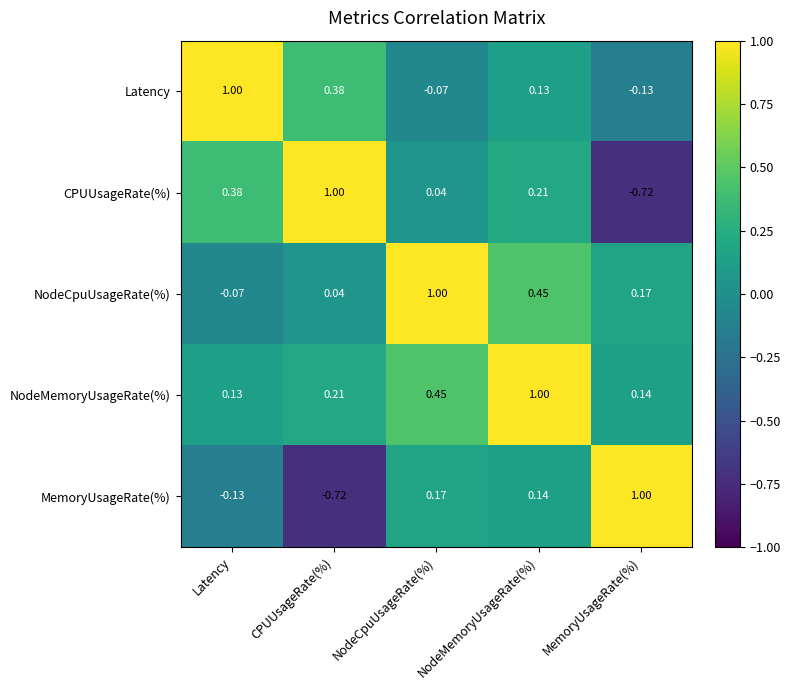

At NodeCpuUsageRate(%), list the series in order from largest to smallest.

NodeCpuUsageRate(%), NodeMemoryUsageRate(%), MemoryUsageRate(%), CPUUsageRate(%), Latency